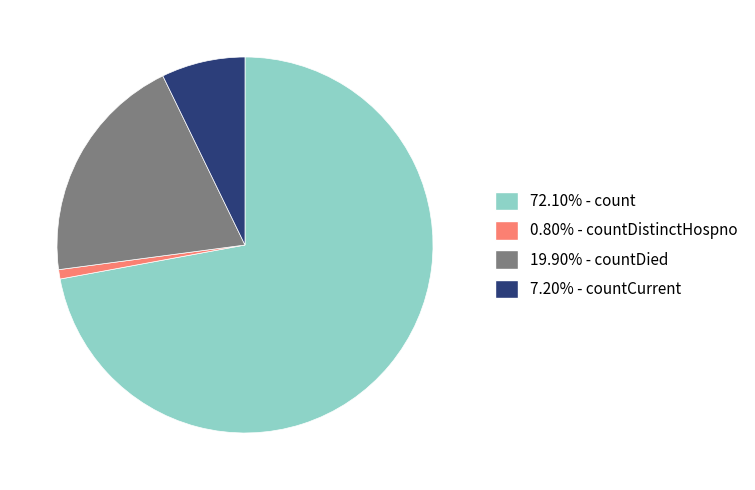

Is there a majority slice in this chart?

Yes